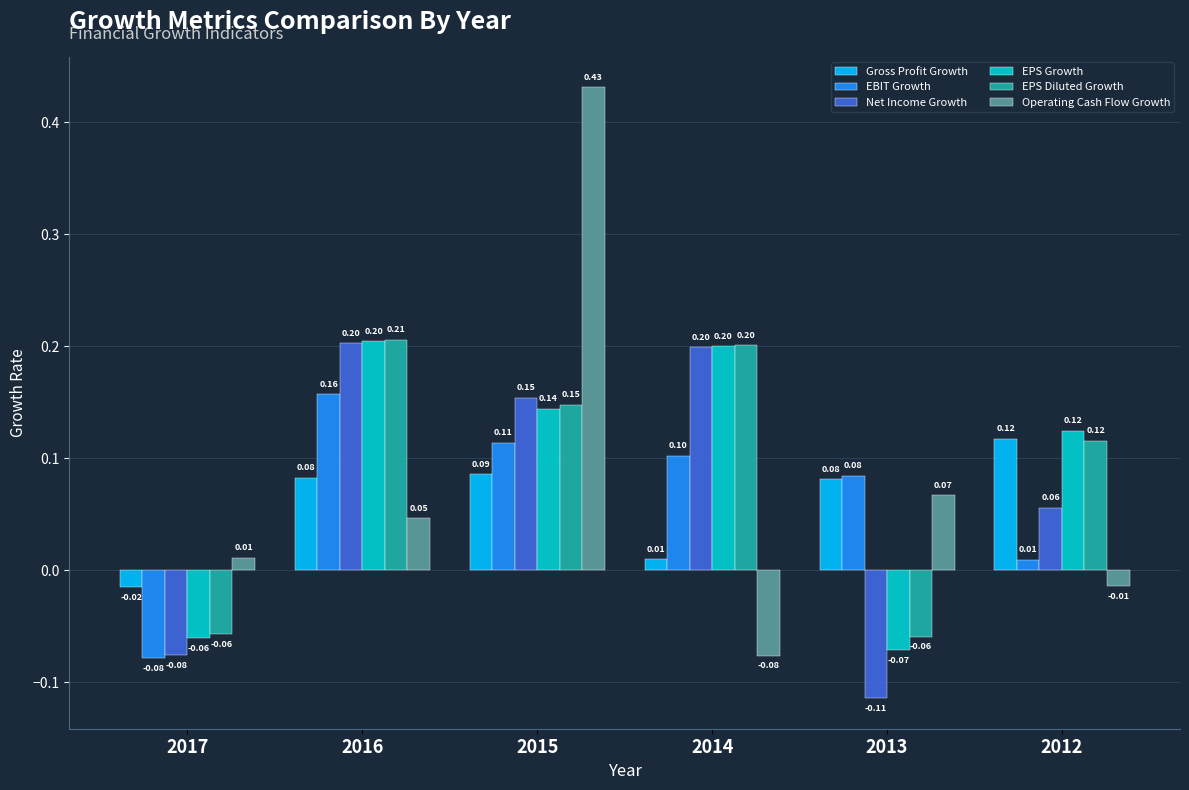

How many negative values does the EBIT Growth series have?

1